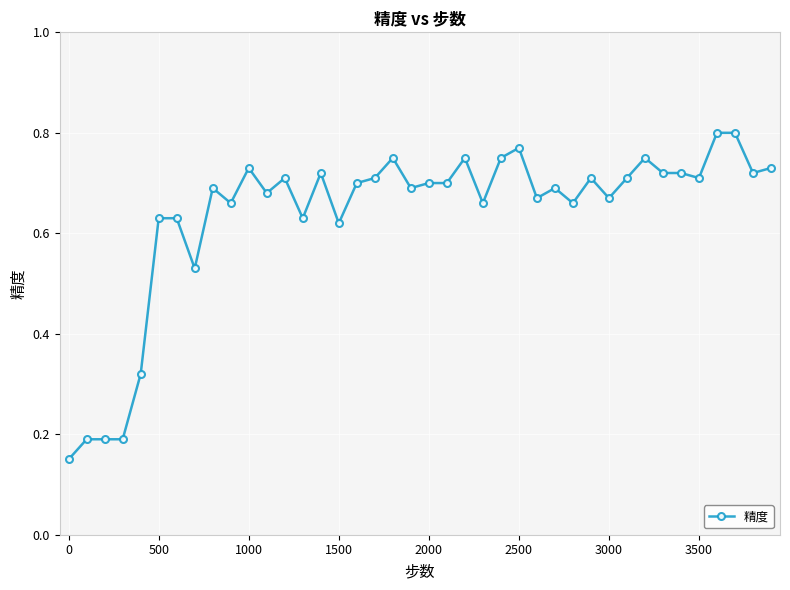

Count the values in the range 0 to 1.

40